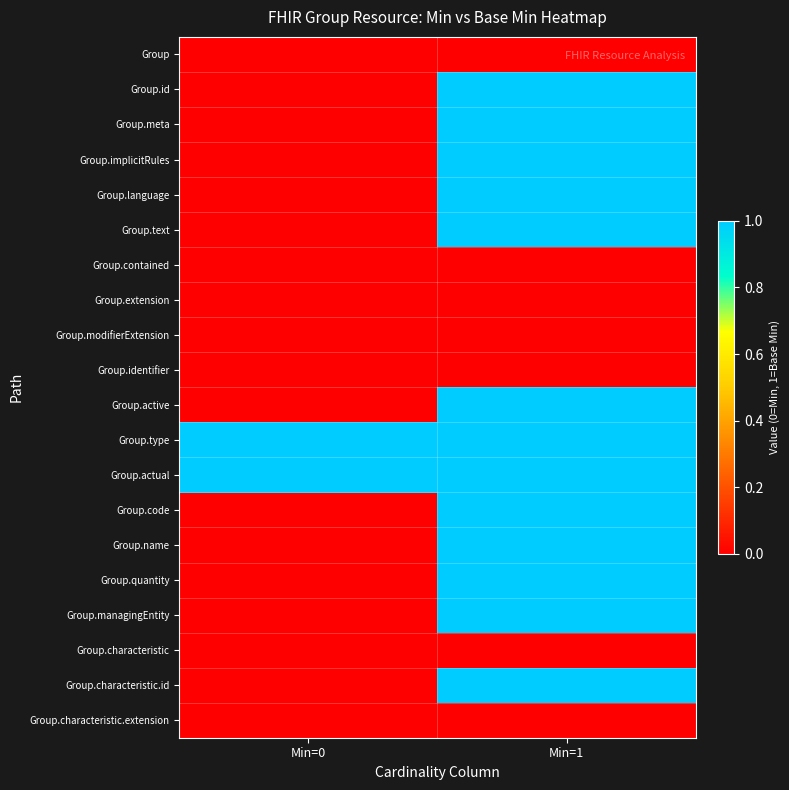

Reading left to right, what are all the values shown in this chart?

Group: Min=0=0	Min=1=0
Group.id: Min=0=0	Min=1=1
Group.meta: Min=0=0	Min=1=1
Group.implicitRules: Min=0=0	Min=1=1
Group.language: Min=0=0	Min=1=1
Group.text: Min=0=0	Min=1=1
Group.contained: Min=0=0	Min=1=0
Group.extension: Min=0=0	Min=1=0
Group.modifierExtension: Min=0=0	Min=1=0
Group.identifier: Min=0=0	Min=1=0
Group.active: Min=0=0	Min=1=1
Group.type: Min=0=1	Min=1=1
Group.actual: Min=0=1	Min=1=1
Group.code: Min=0=0	Min=1=1
Group.name: Min=0=0	Min=1=1
Group.quantity: Min=0=0	Min=1=1
Group.managingEntity: Min=0=0	Min=1=1
Group.characteristic: Min=0=0	Min=1=0
Group.characteristic.id: Min=0=0	Min=1=1
Group.characteristic.extension: Min=0=0	Min=1=0